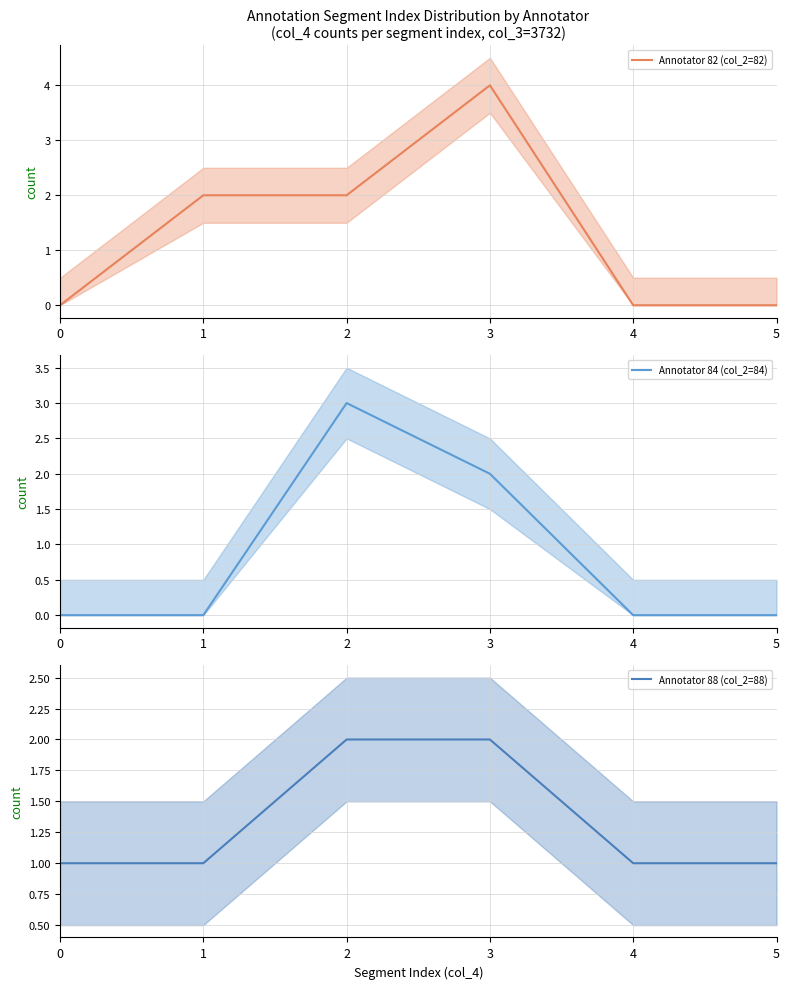

At which category is the sum across all series the highest?

3